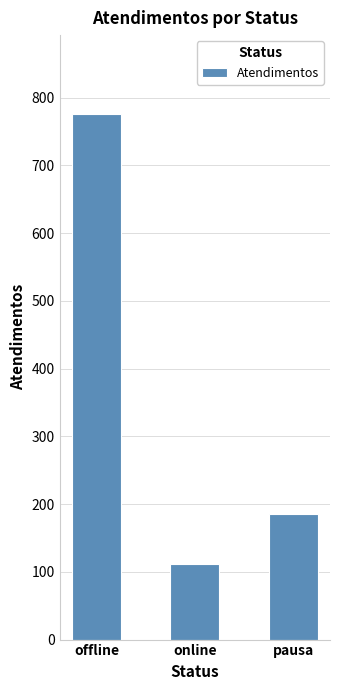

Which category has the highest value across all series?

offline